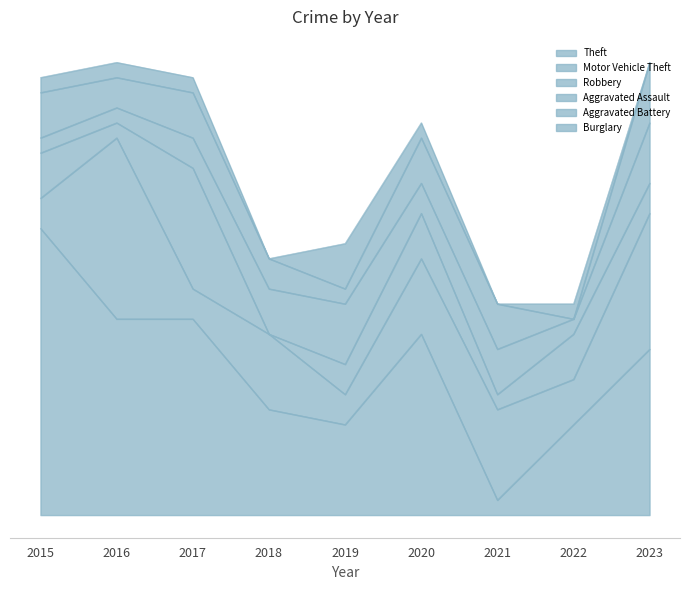

The Aggravated Assault series shows 3 at 2018. True or false?

True